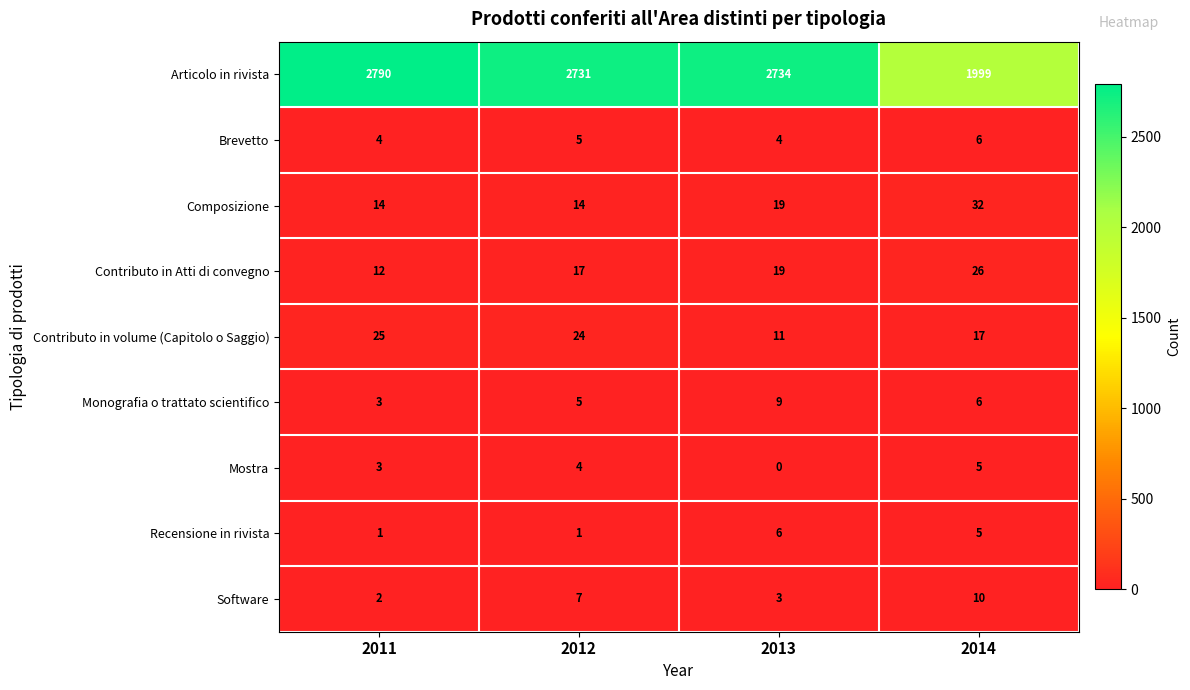

What is the difference between the maximum and minimum values in the Contributo in Atti di convegno series?

14